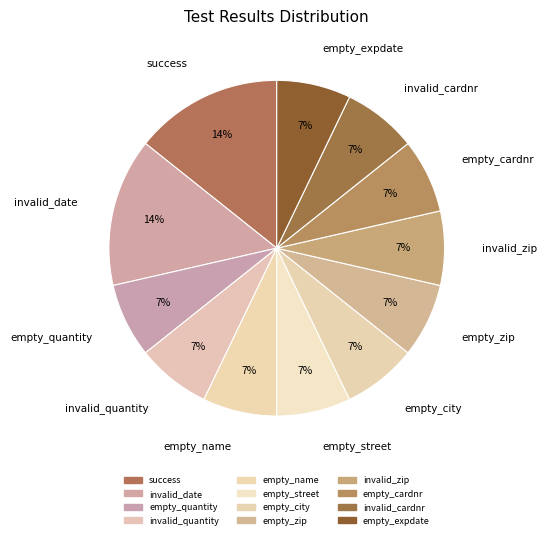

True or false: empty_city accounts for 17% of the total.

False